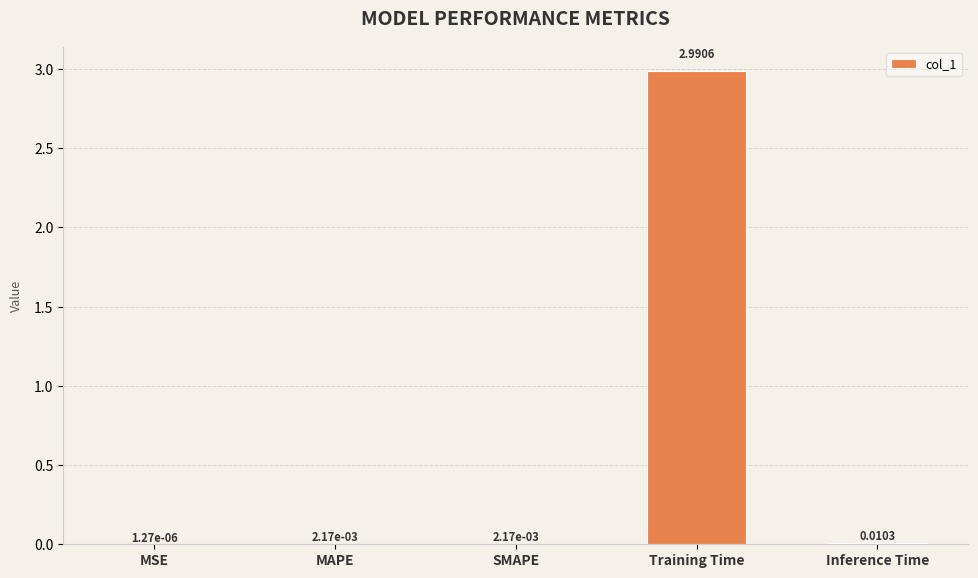

Which label corresponds to the largest value in the chart?

Training Time